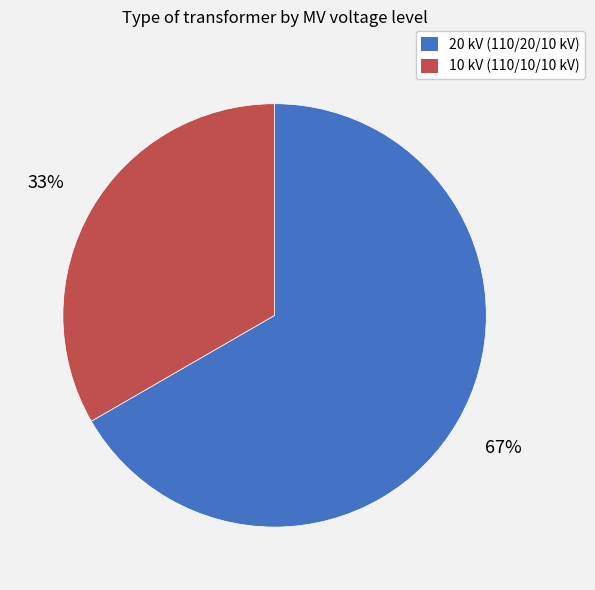

Is there a majority slice in this chart?

Yes